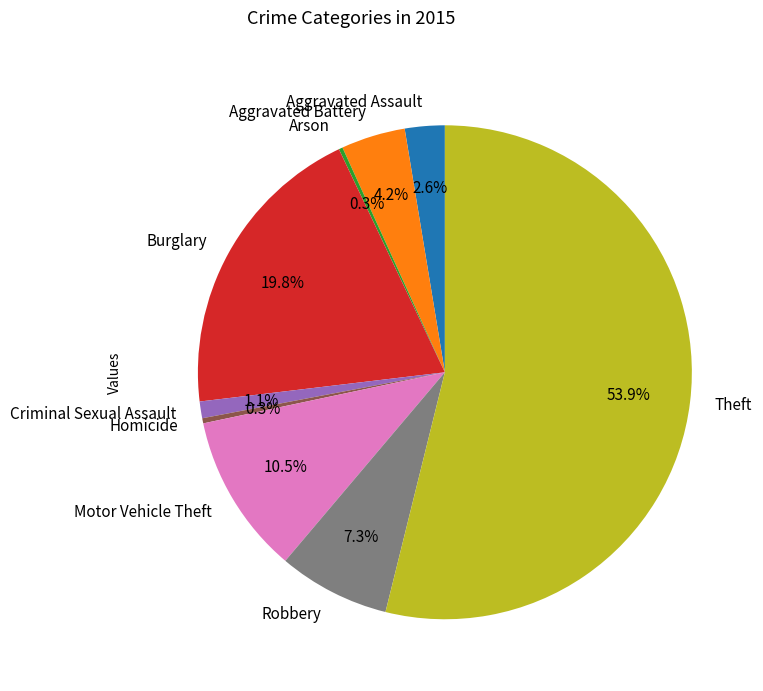

Combined, what portion of the pie is Criminal Sexual Assault and Aggravated Battery?

5.3%